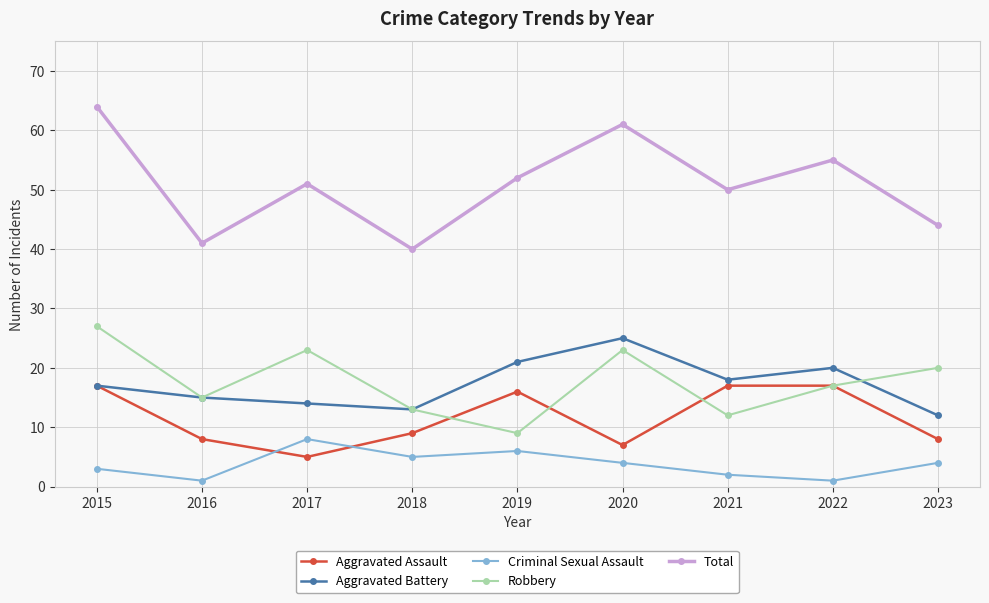

True or false: Total and Robbery cross at least once.

False